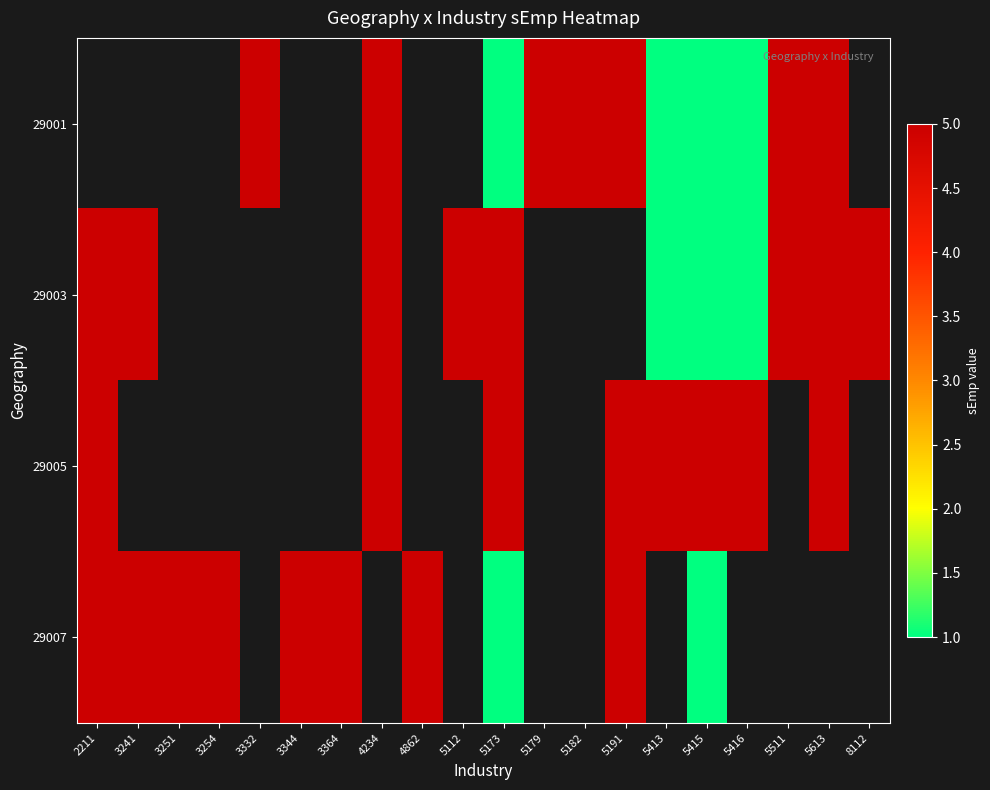

True or false: 29003 has a value of 5.0 at 2211.

True